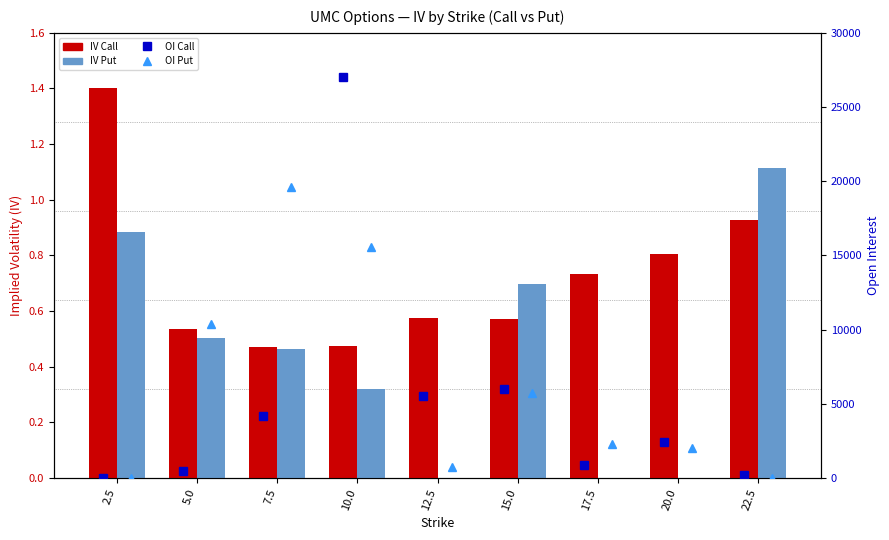

List the series in order of their peak value, lowest first.

IV Put, IV Call, OI Put, OI Call